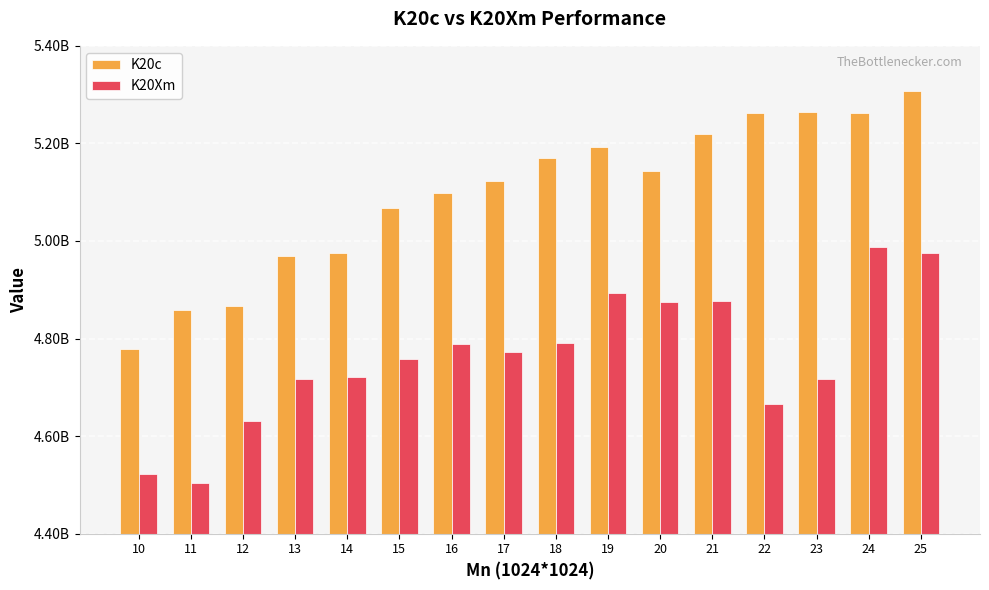

List the series in order of their peak value, lowest first.

K20Xm, K20c